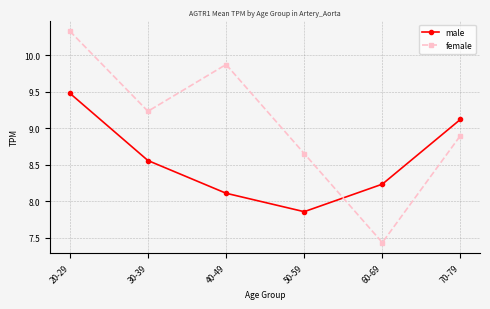

In female, how many points are lower than both neighbors (excluding endpoints)?

2